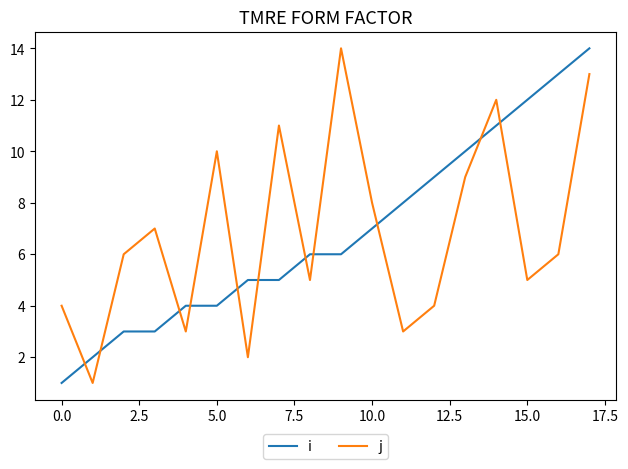

True or false: i and j intersect in this chart.

True